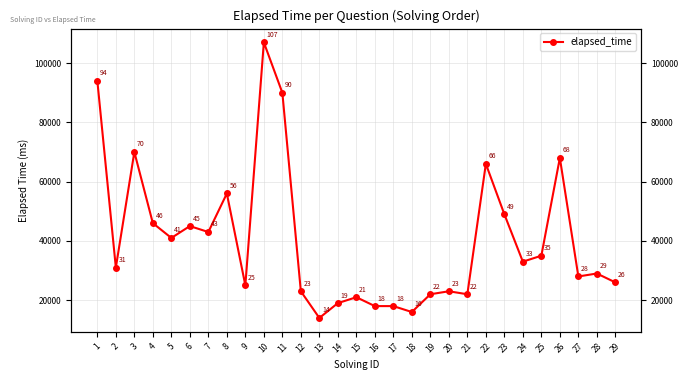

At which label is the value closest to 60500?

8